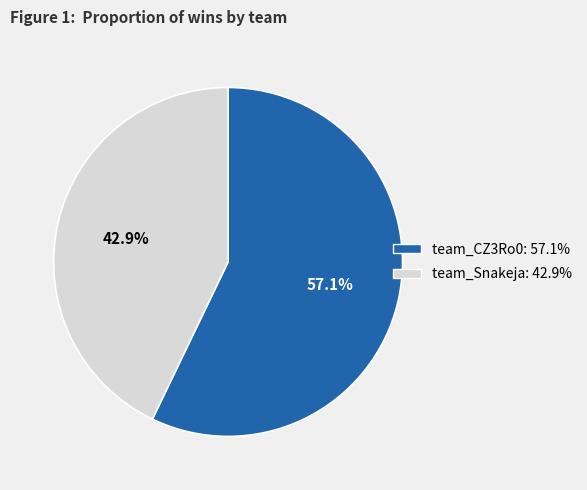

What percentage is NOT represented by team_CZ3Ro0?

42.9%